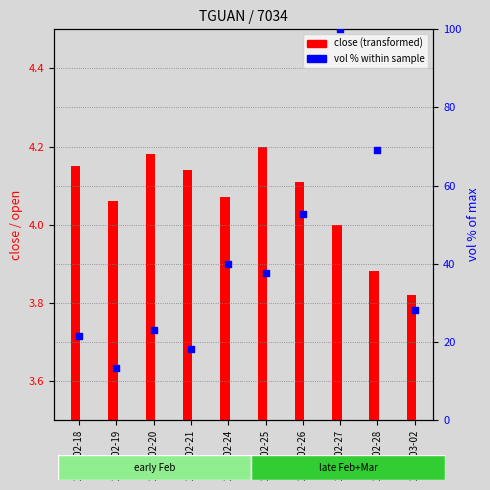

What is the change in value from 2020-02-20 to 2020-02-24?

+16.8